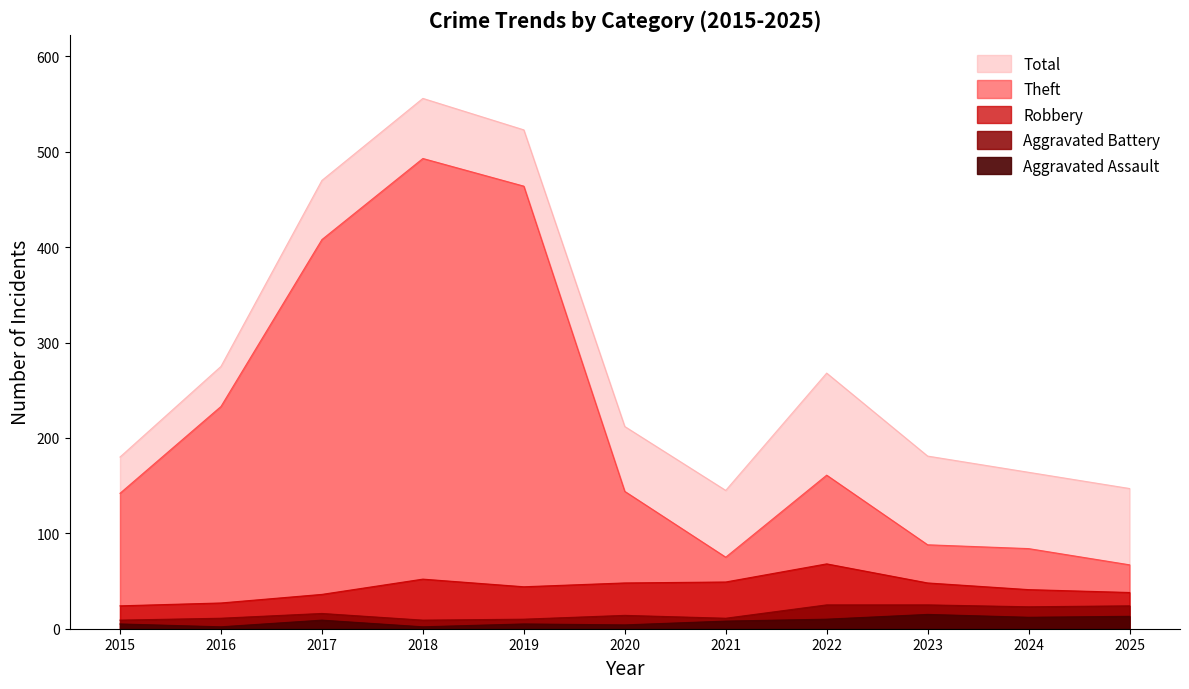

How many series are shown in this chart?

5